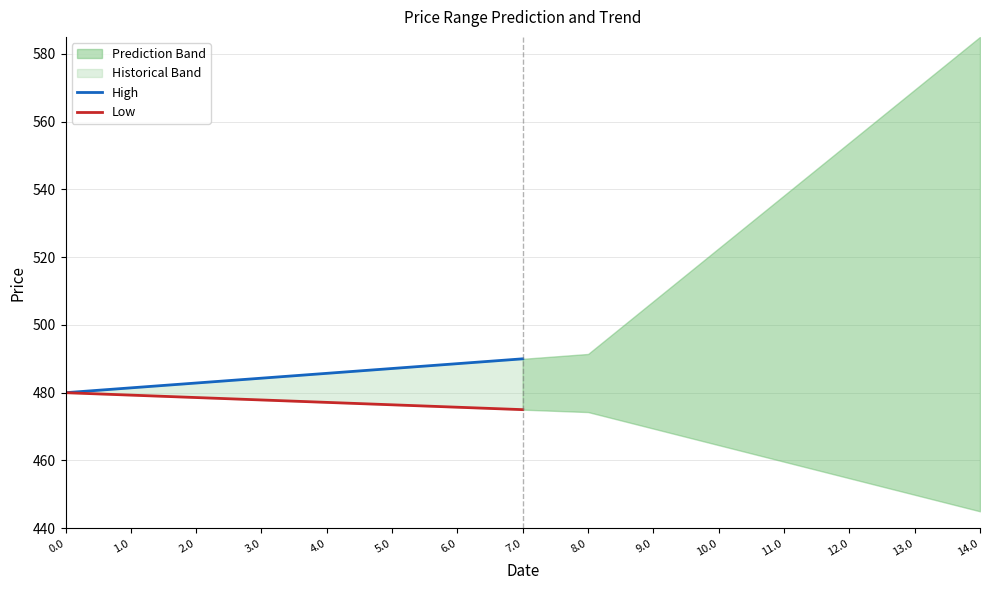

Reading right to left, what are all the values shown in this chart?

High: 7.0=490.0	6.0=488.6	5.0=487.1	4.0=485.7	3.0=484.3	2.0=482.9	1.0=481.4	0.0=480.0
Low: 7.0=475.0	6.0=475.7	5.0=476.4	4.0=477.1	3.0=477.9	2.0=478.6	1.0=479.3	0.0=480.0